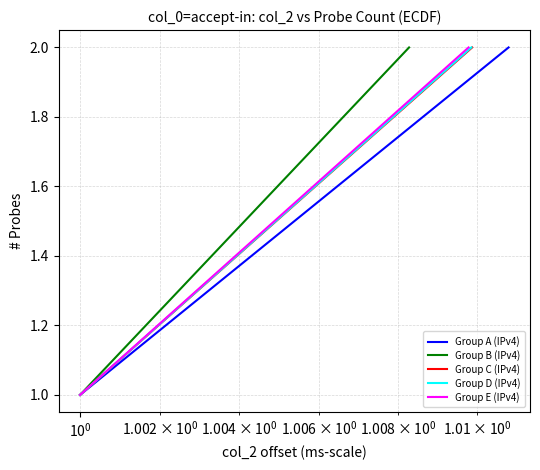

Between $\mathdefault{10^{-1}}$ and $\mathdefault{10^{-2}}$, which is larger?

$\mathdefault{10^{-1}}$